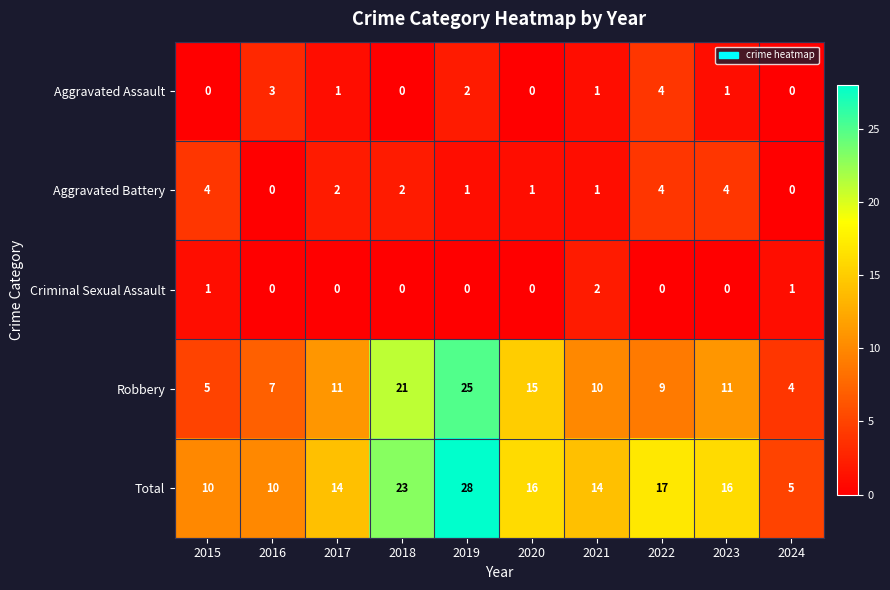

What is the difference between the maximum and minimum values in the Aggravated Assault series?

4